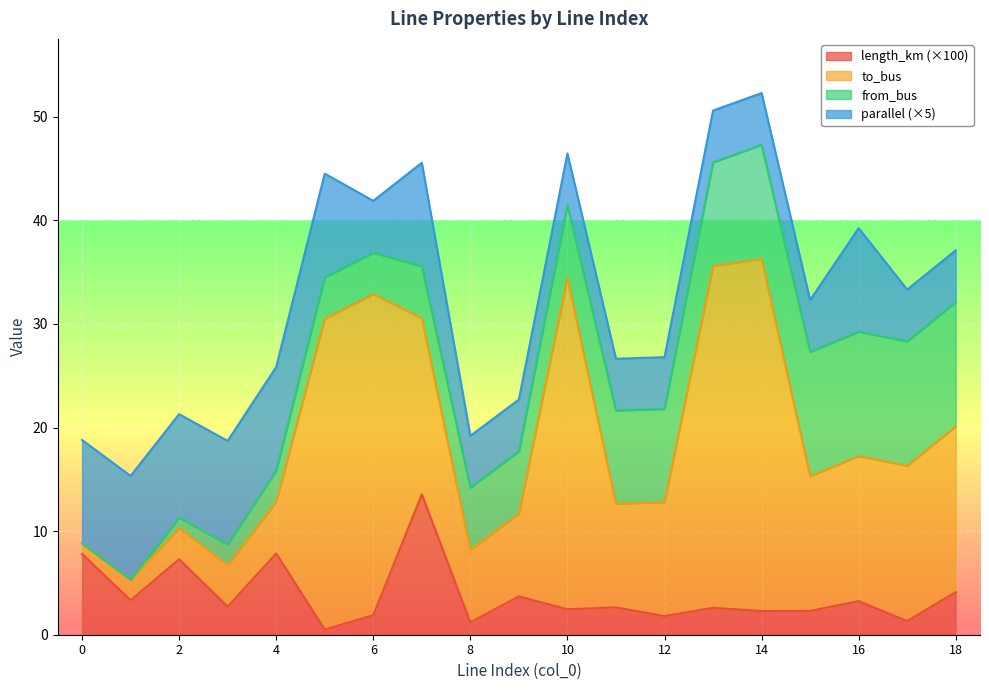

What is the total value across all series at 15?

26.0